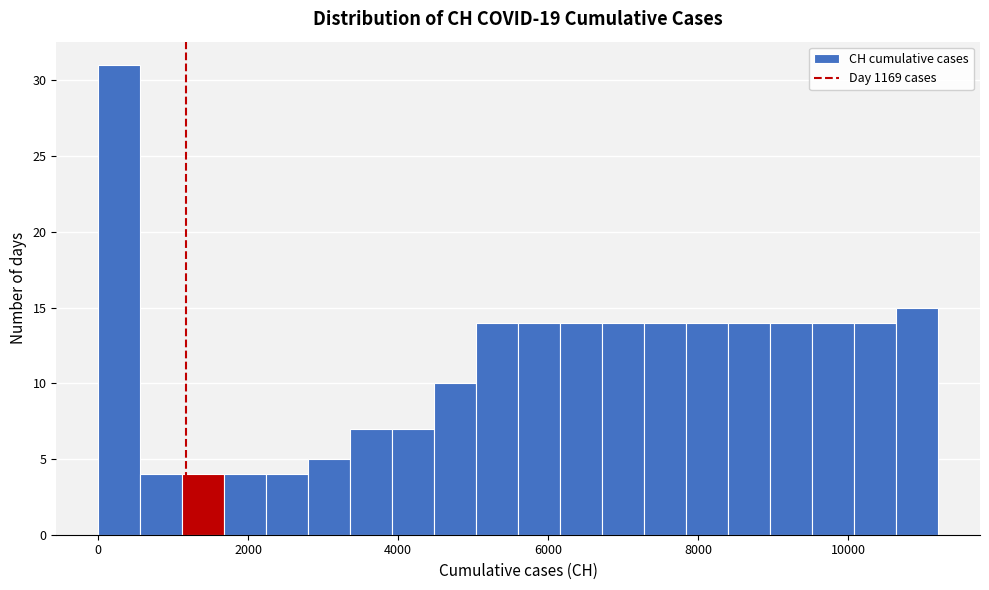

Read against the x-axis, roughly where is the centre of the tallest bar?

200